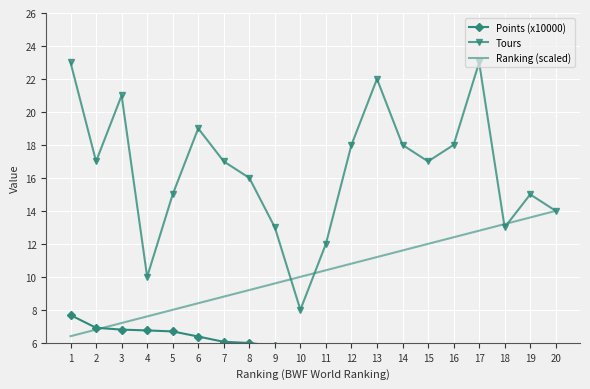

How many data points in Points (x10000) are above 5?

12